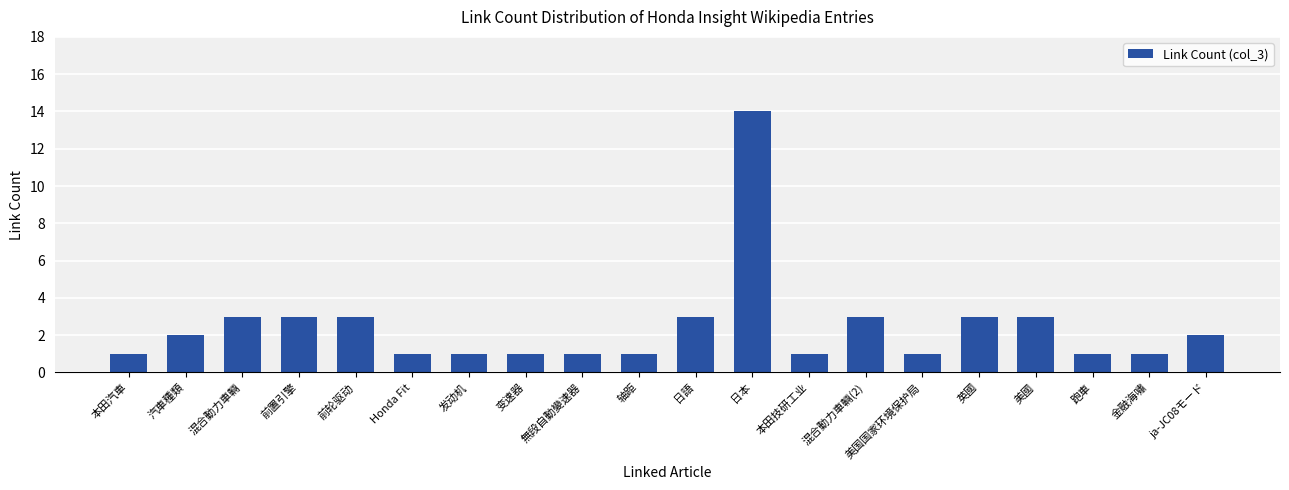

Which label corresponds to the largest value in the chart?

日本